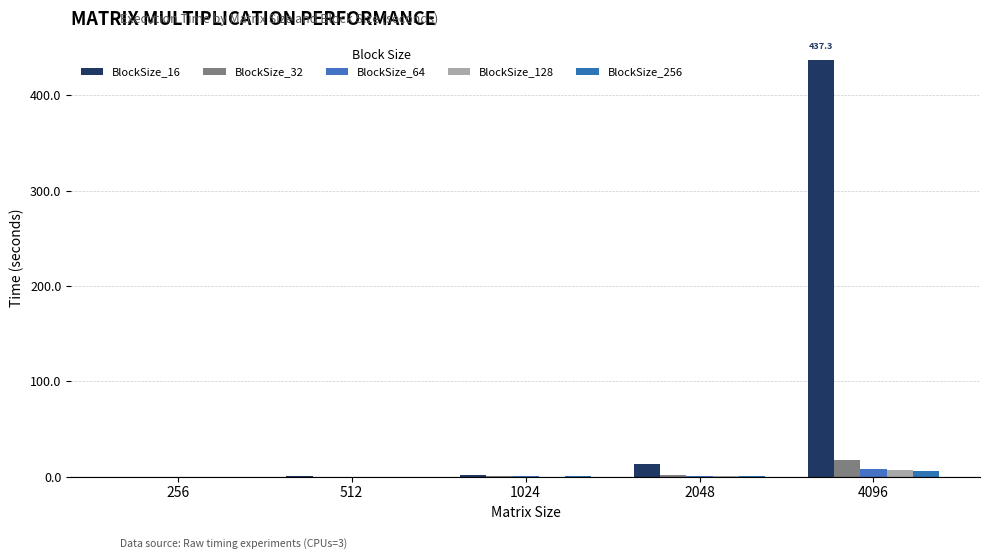

What are all the series names shown in the legend?

BlockSize_16, BlockSize_32, BlockSize_64, BlockSize_128, BlockSize_256